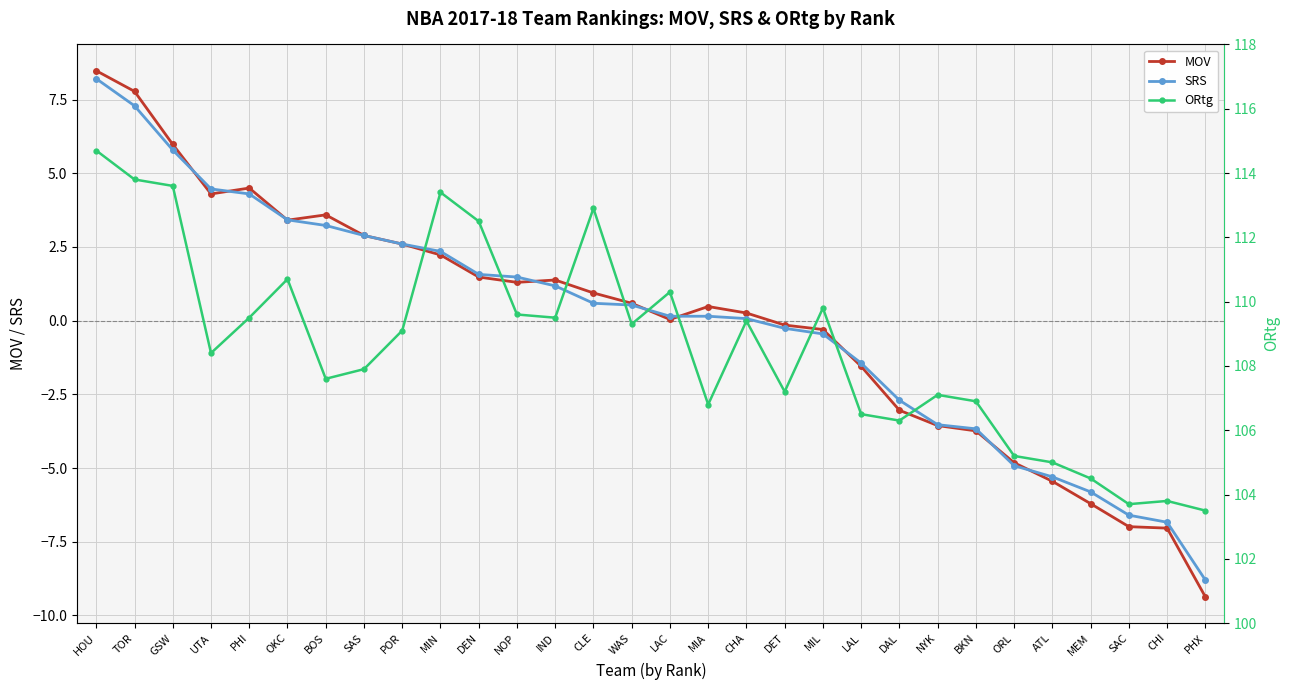

Which has a higher value, BKN or LAL?

LAL